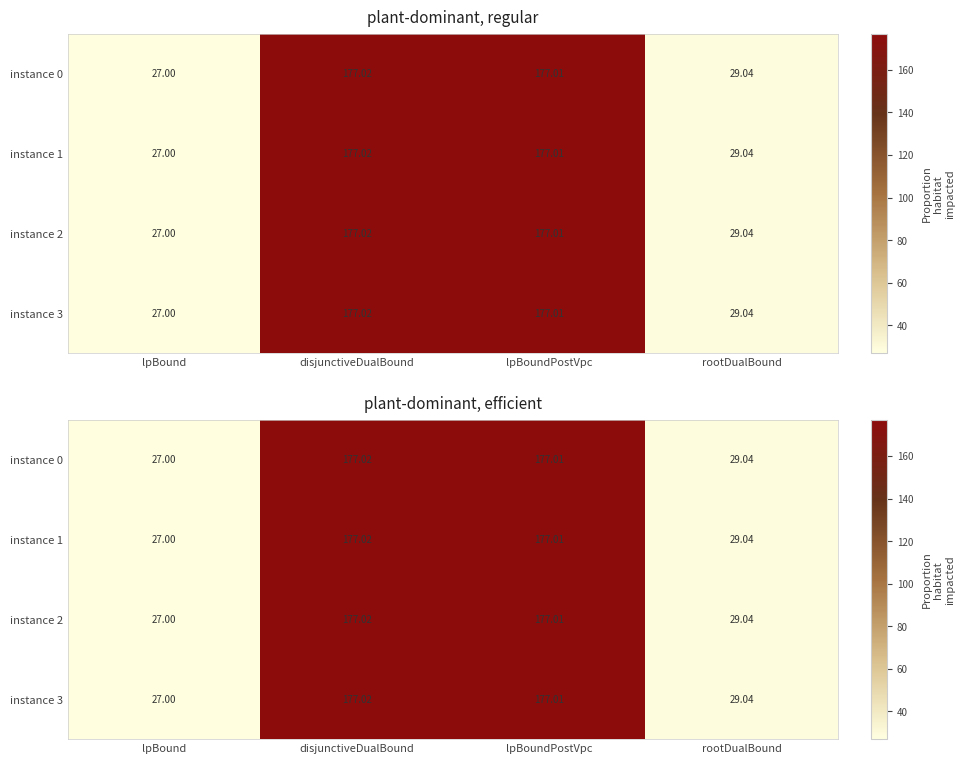

At which label does instance 0 reach its minimum?

lpBound